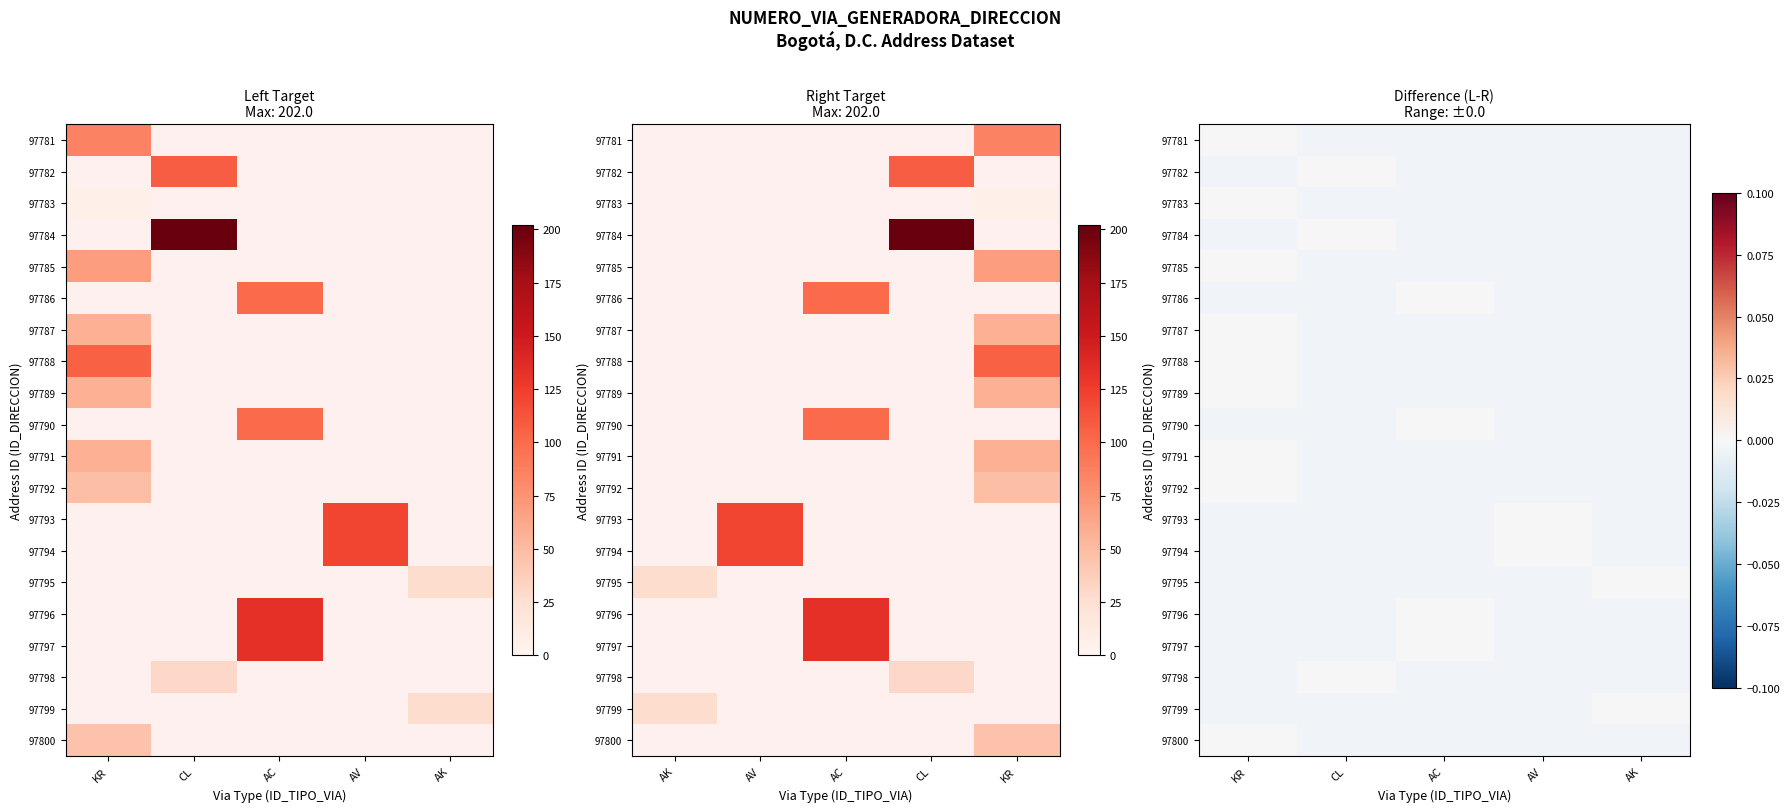

Is it true that 97792 equals 0 at AV?

True